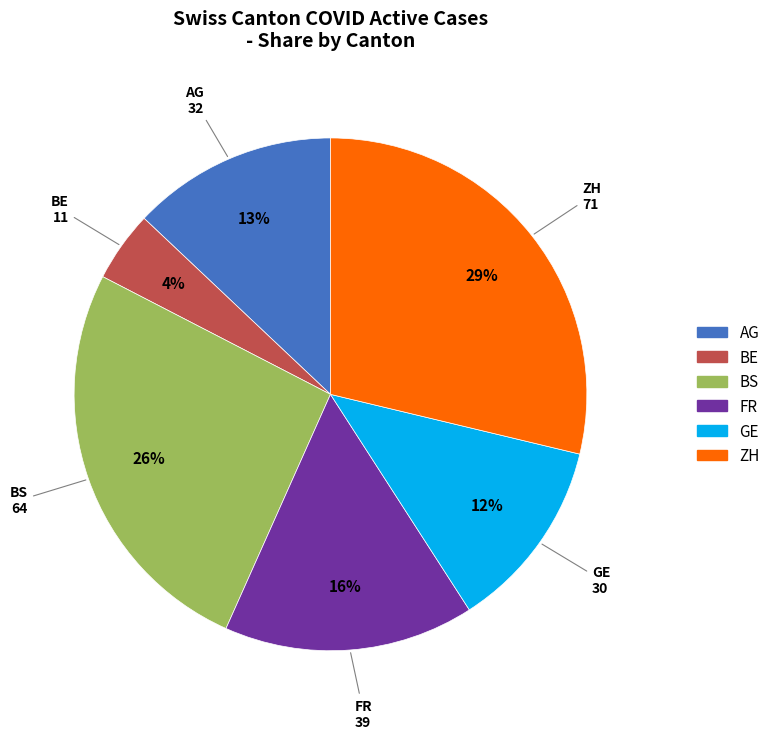

Which has a higher value, GE or BE?

GE